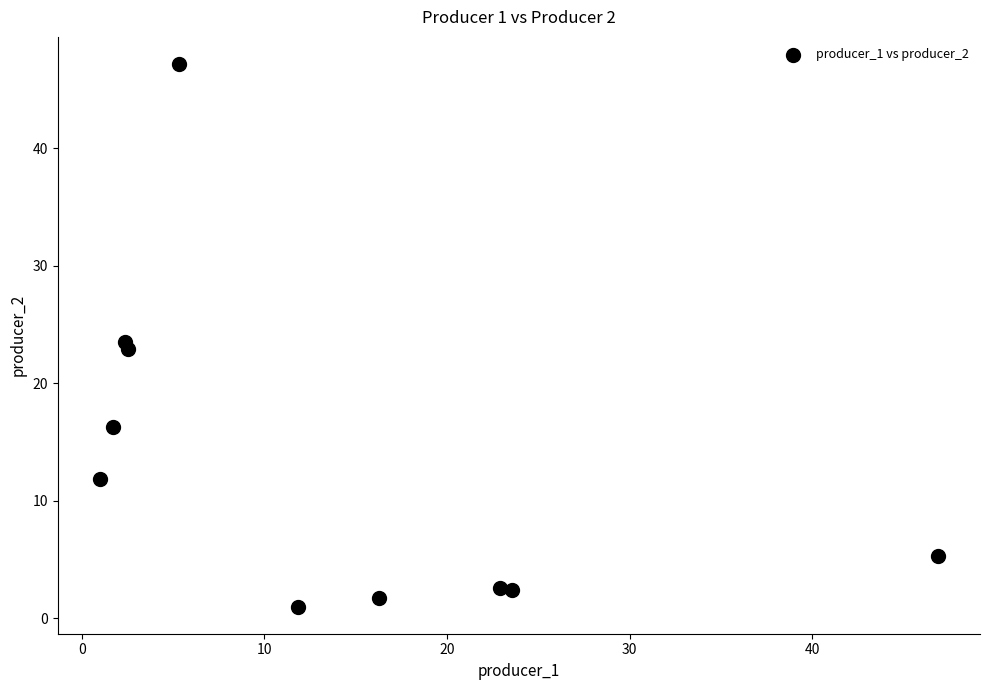

What is the average Y value?

13.5